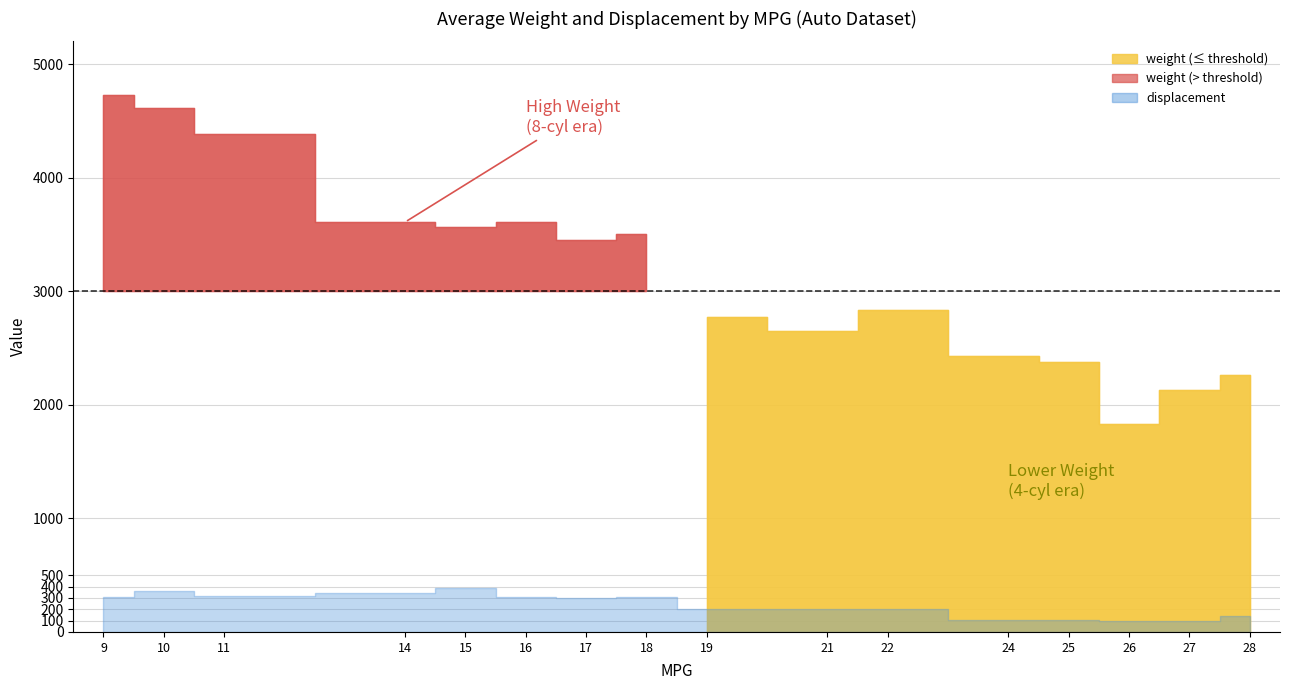

What is the smallest value displayed?

97